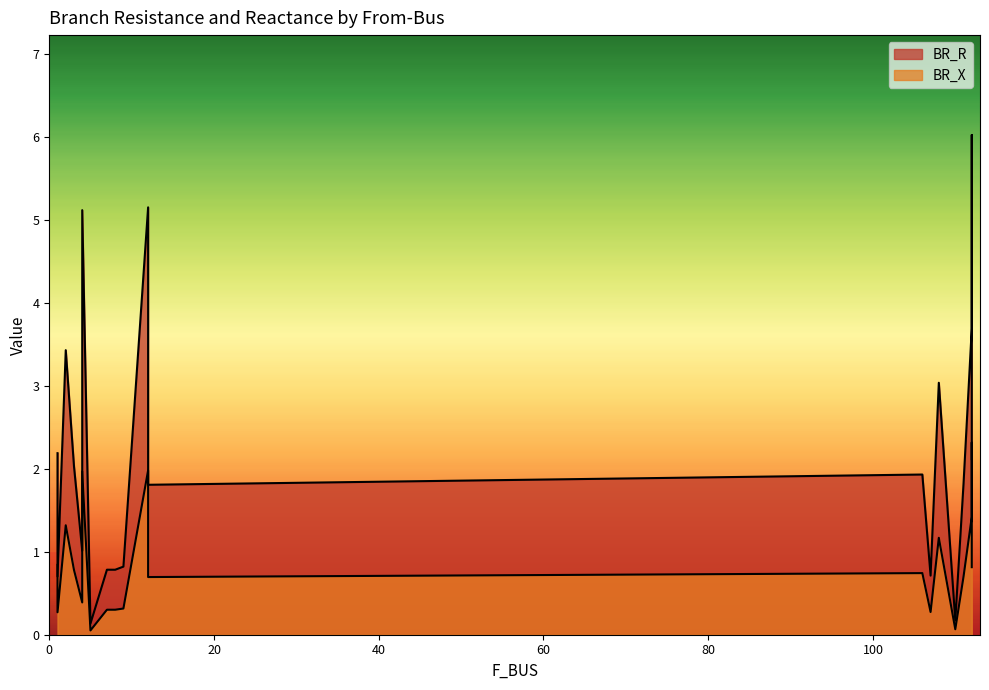

At which label does BR_R reach its peak?

112